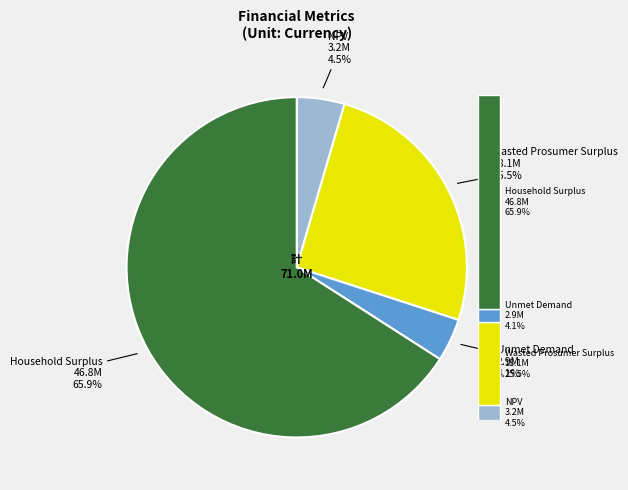

What percentage is the Wasted Prosumer Surplus slice, to the nearest percent?

25%